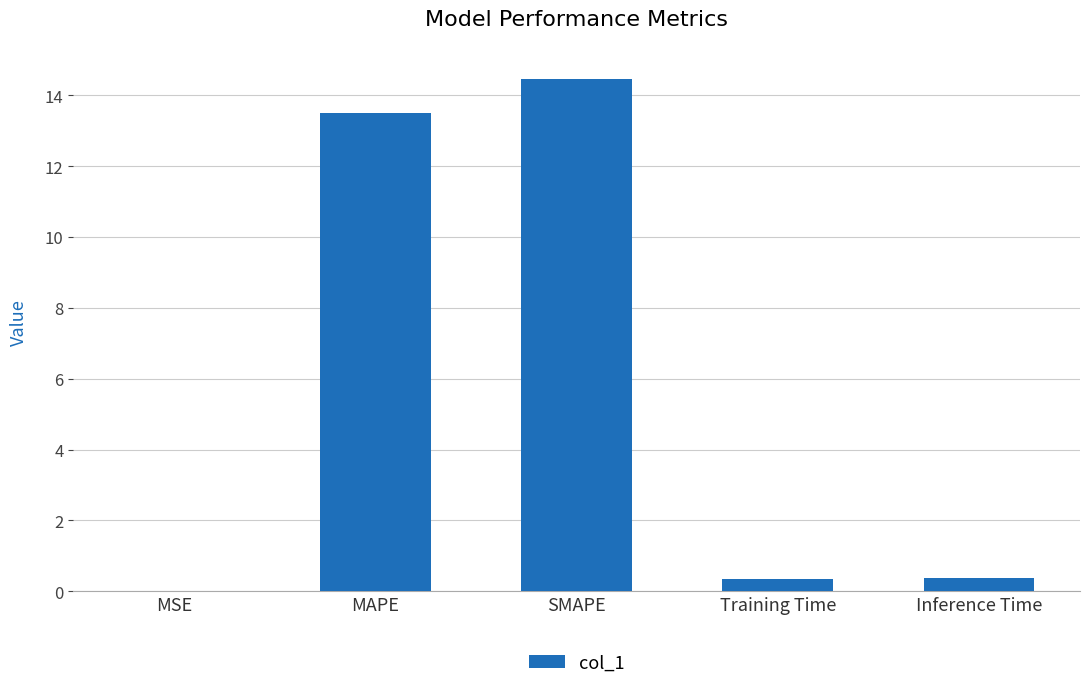

How many distinct data groups are displayed?

1